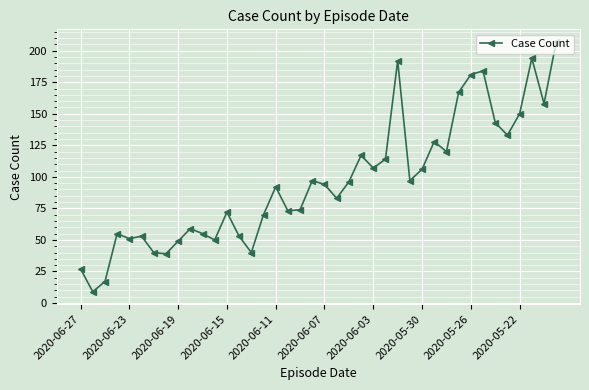

What is the value of the 13th point from the left?

72